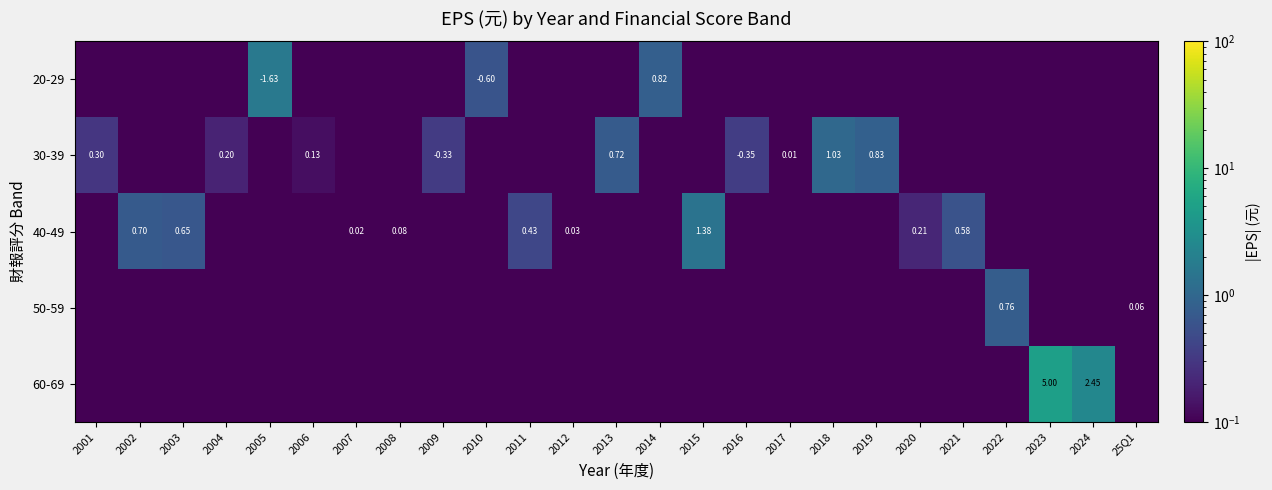

Is the value of 50-59 at 2016 greater than the value of 60-69 at 2021?

No